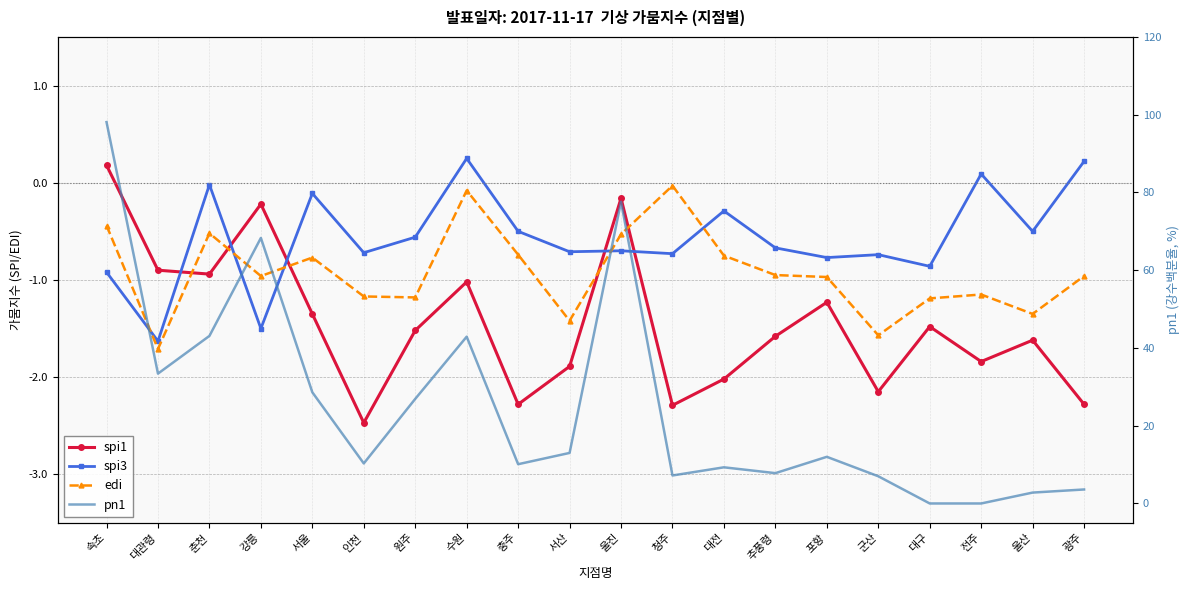

How many categories are shown in the chart?

20